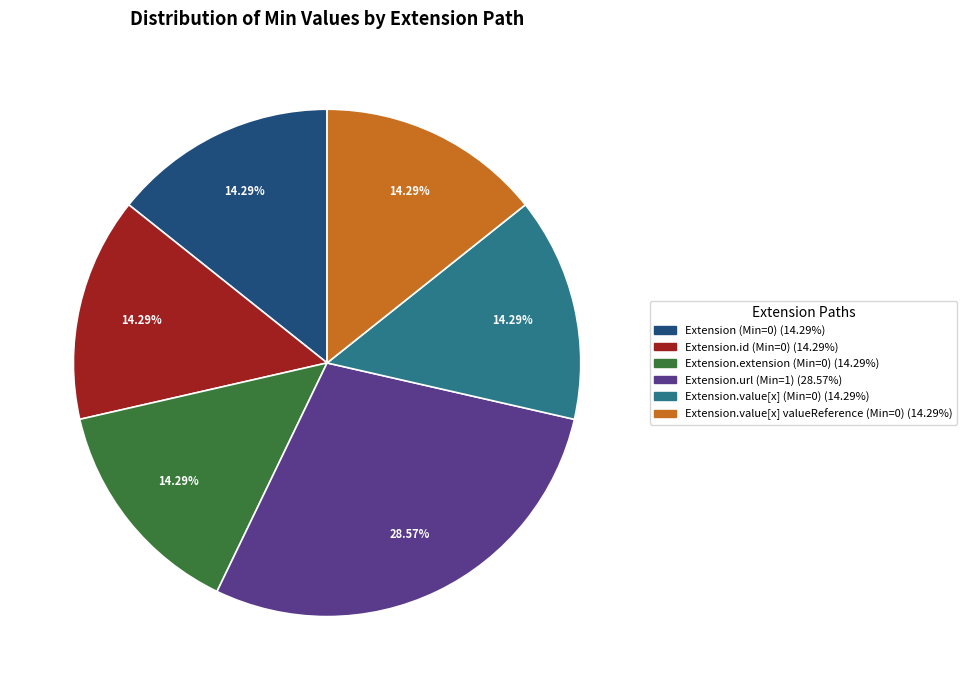

Is there any slice that represents more than half of the pie?

No